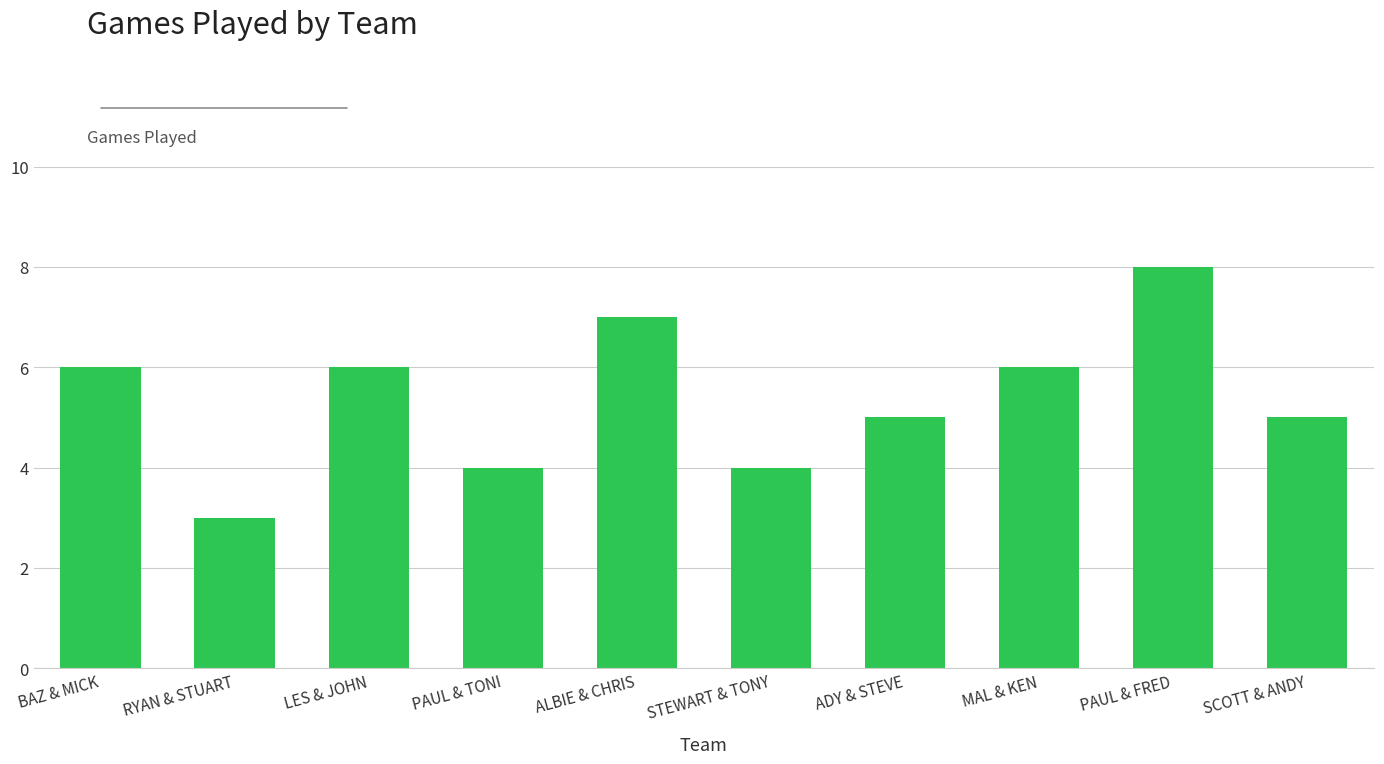

How many bars are there in total?

10